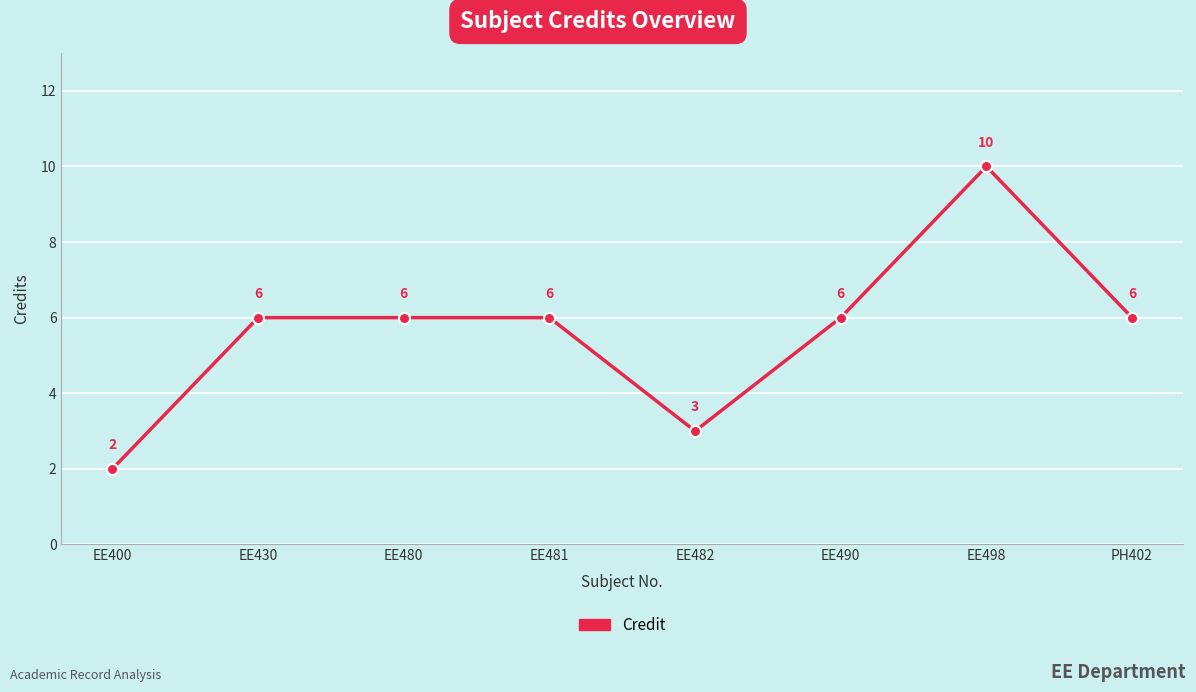

How many points are lower than both their immediate neighbors (excluding endpoints)?

1